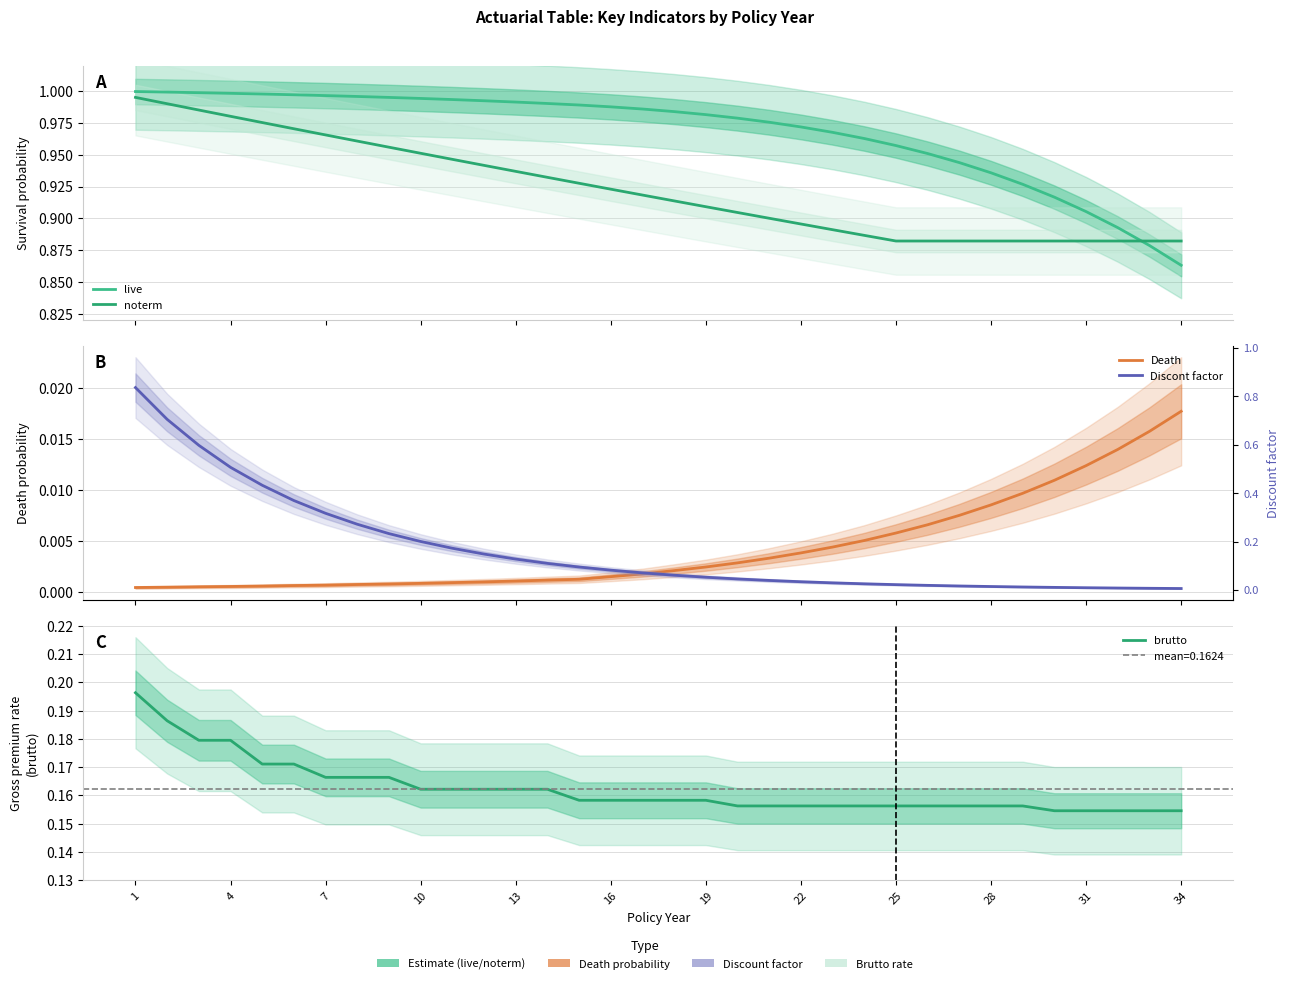

Is it true that Death equals 0.0 at 22?

False